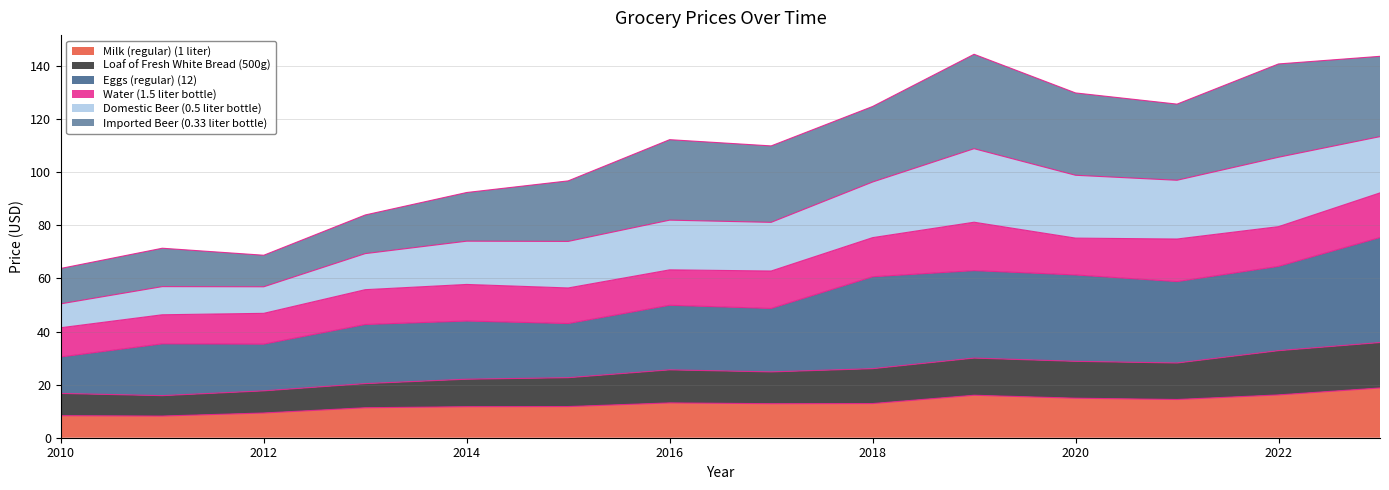

What is the sum of the Milk (regular) (1 liter) values at 2021 and 2017?

27.2